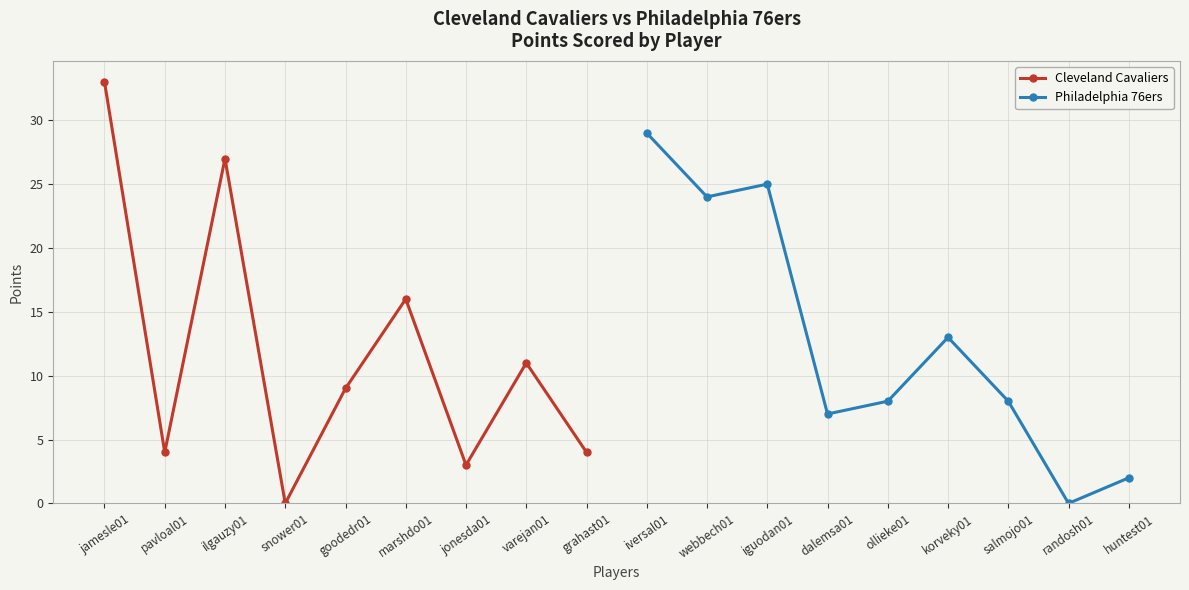

In Cleveland Cavaliers, how many points are higher than both neighbors (excluding endpoints)?

3